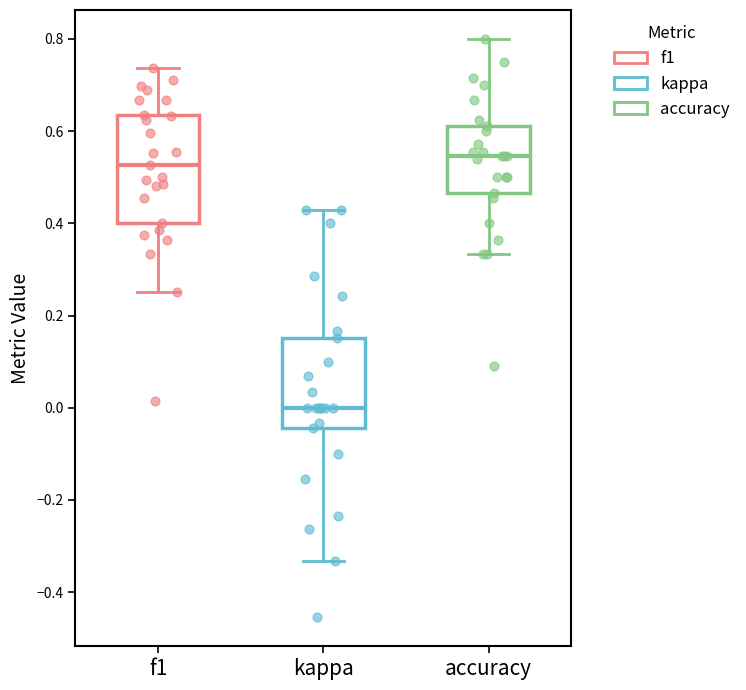

Reading left to right, transcribe this box plot: for each box, give where its median line is, the range the box spans, and where its two whiskers end, as read against the y-axis. The values are not printed on the chart, so give them approximately, as read against the axis.

f1: median 0.52, box 0.40 to 0.64, whiskers 0.26 to 0.74
kappa: median 0.00, box -0.04 to 0.16, whiskers -0.34 to 0.42
accuracy: median 0.54, box 0.46 to 0.62, whiskers 0.34 to 0.80